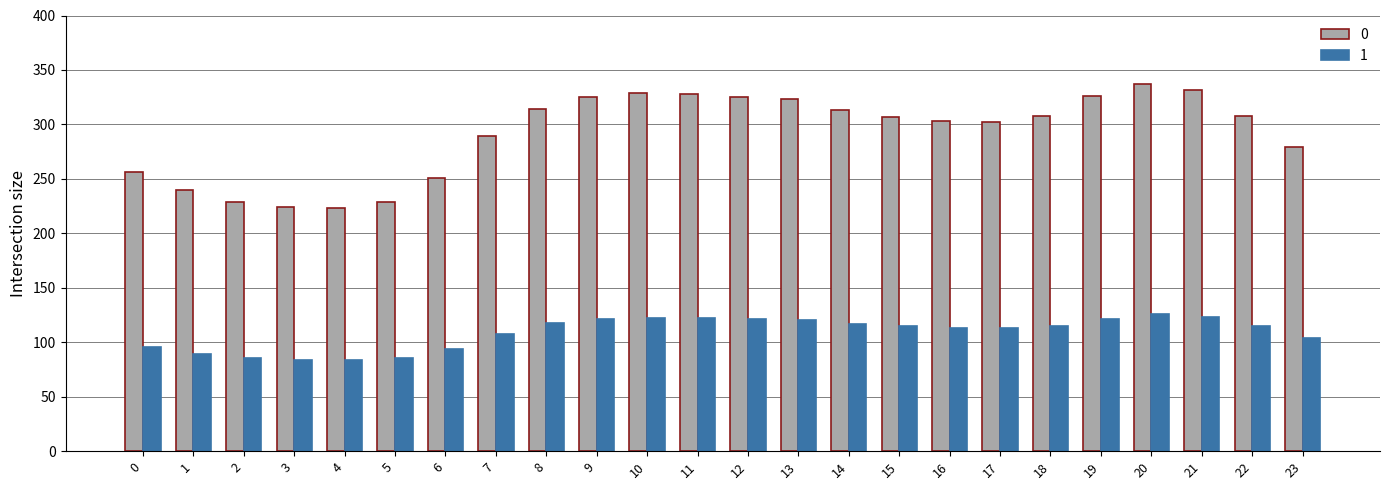

At which category is the sum across all series the highest?

20